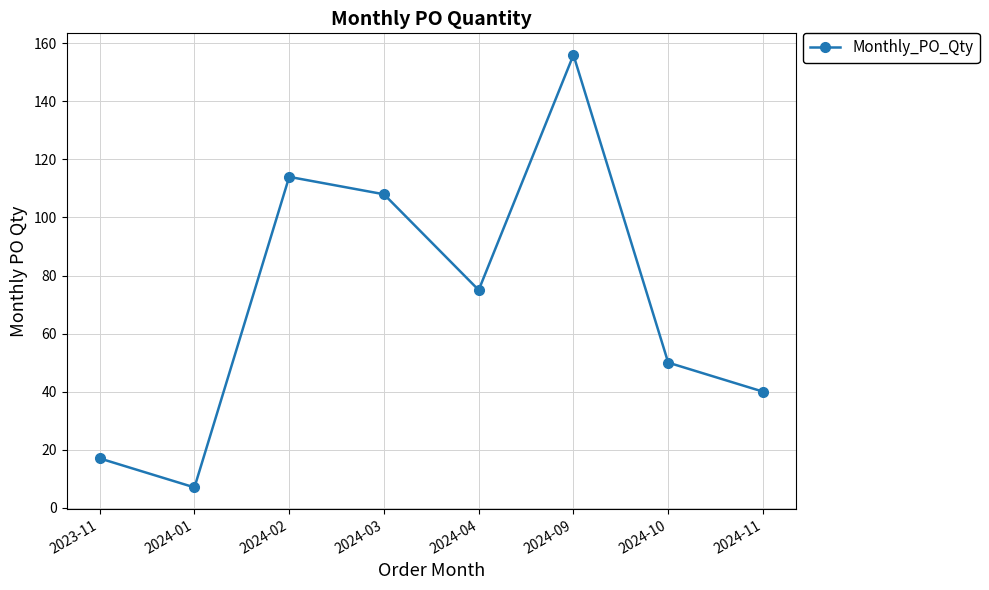

What is the maximum value shown in the chart?

156